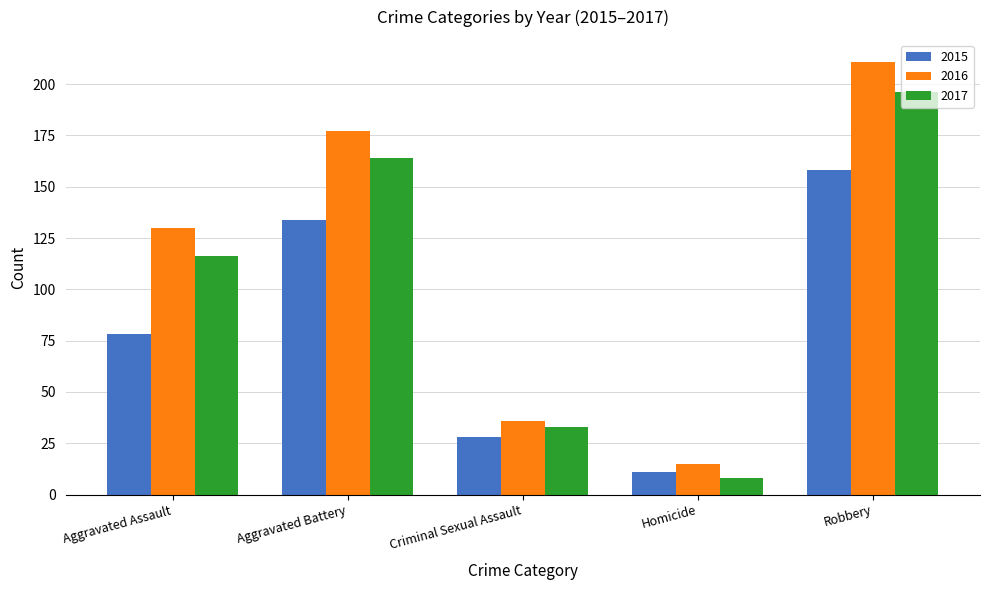

What is the approximate value of 2015 at Robbery?

158